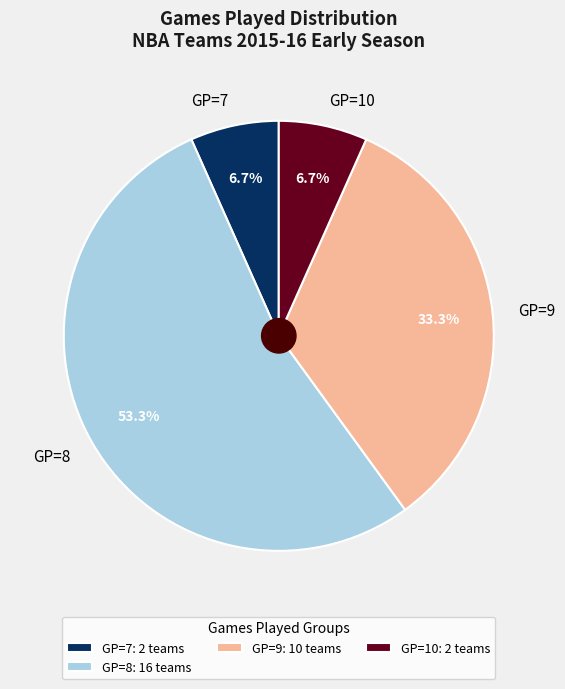

How many segments does this pie chart have?

4